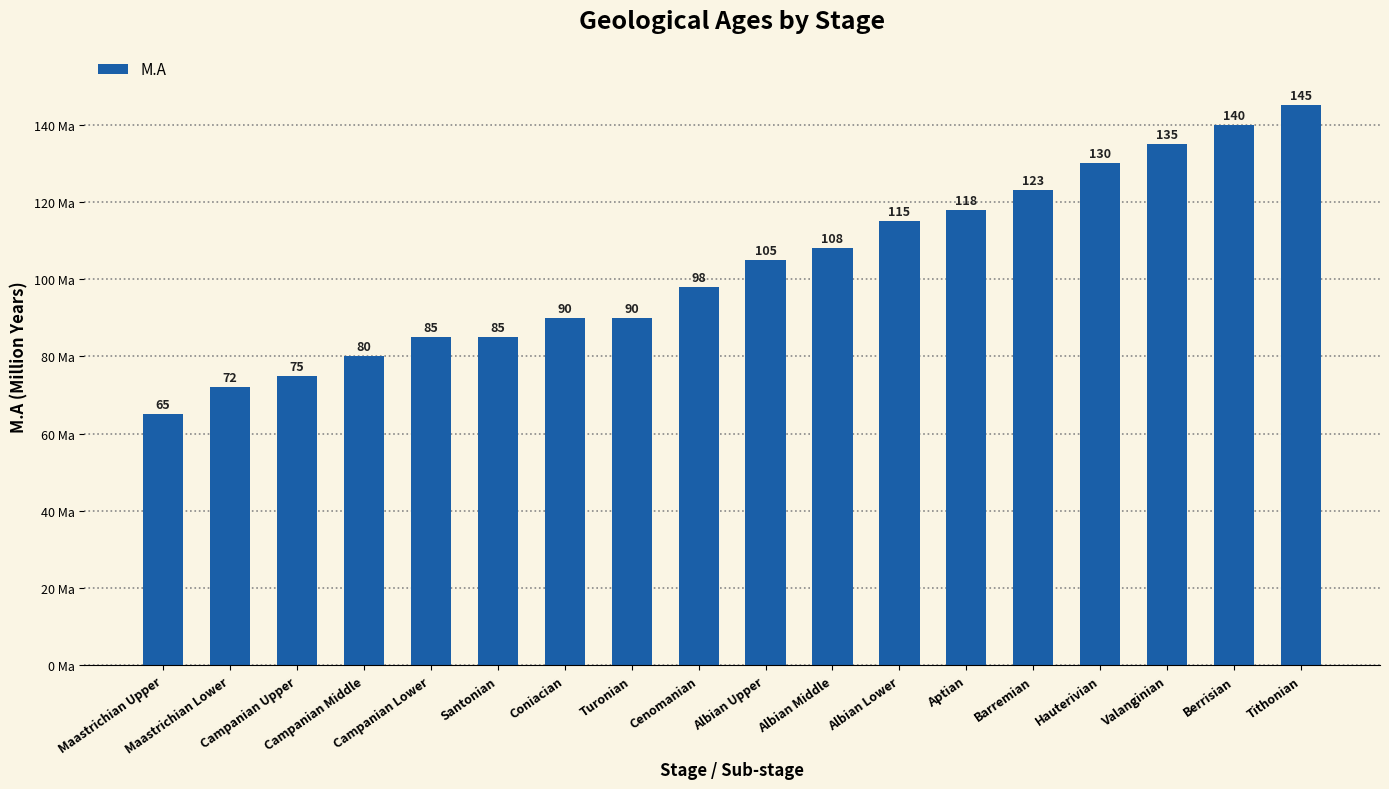

What is the difference between the second highest and minimum values?

75